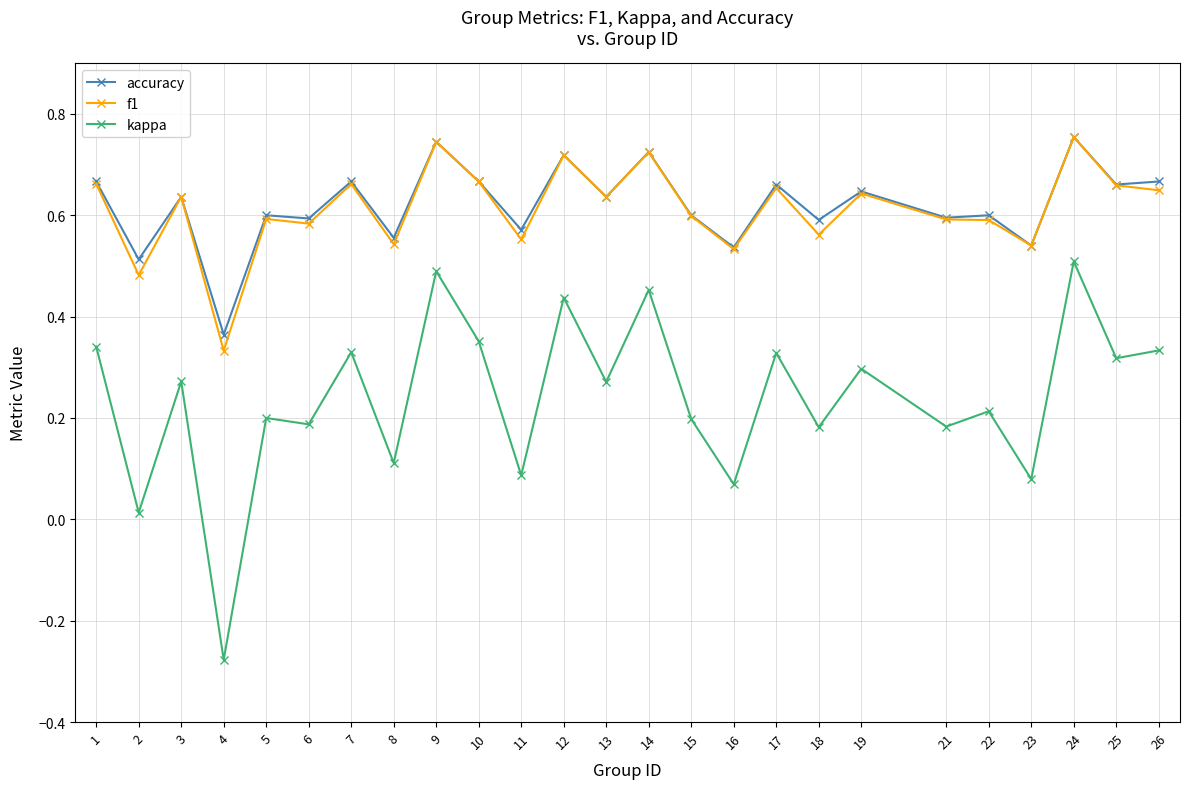

At which label is f1 closest to 0?

4